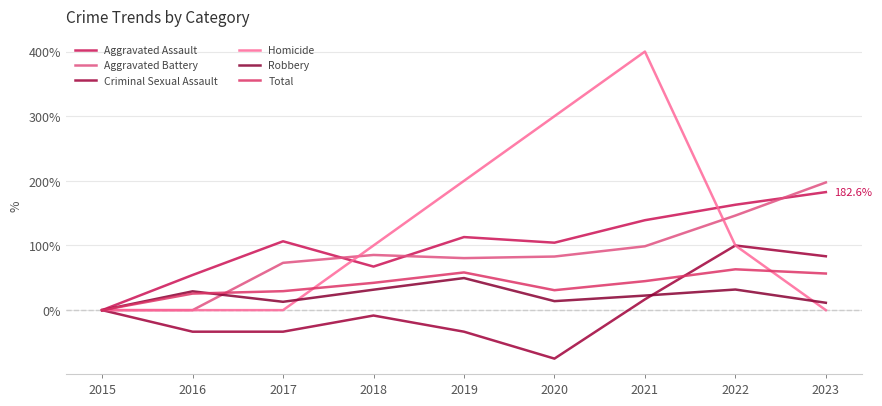

The Homicide series shows 0.0 at 2017. True or false?

True